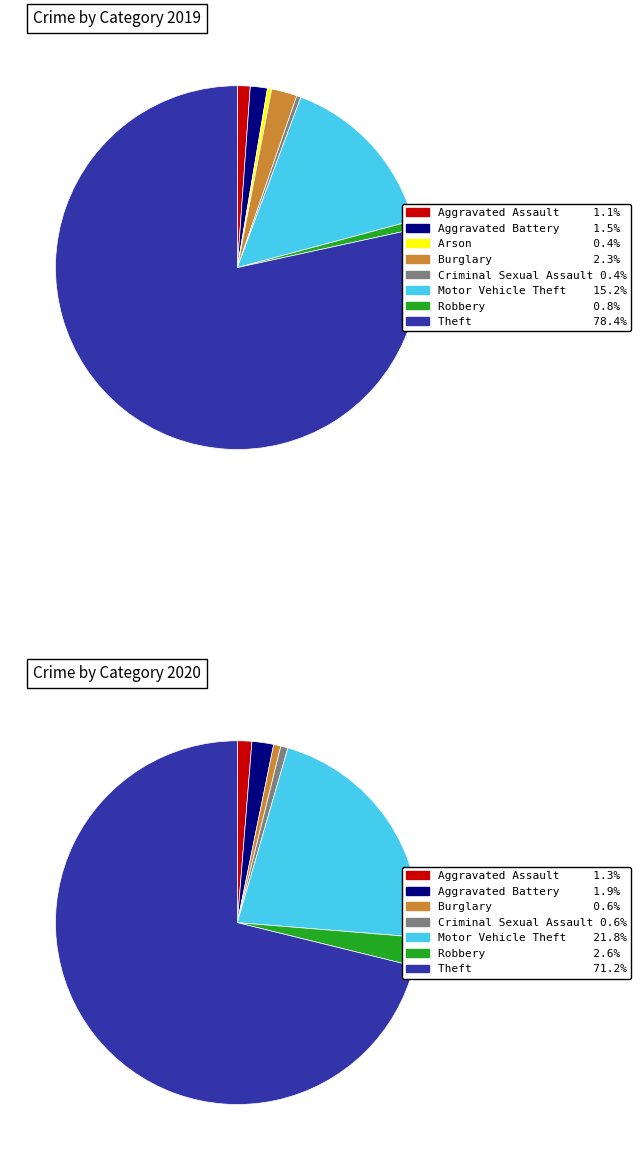

The values_2020 slice represents 2% of the pie. True or false?

True